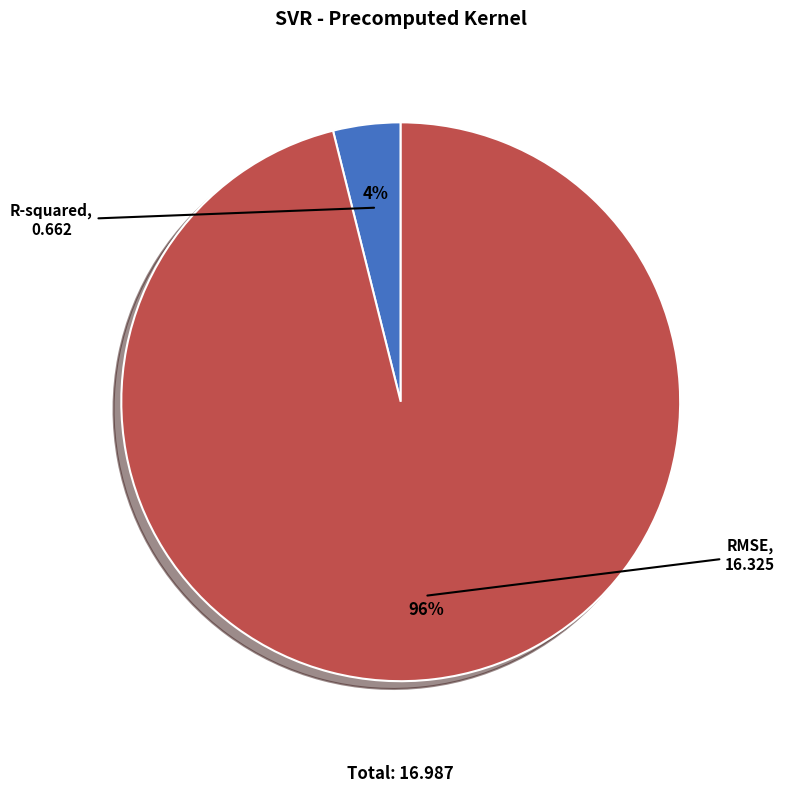

Between R-squared and RMSE, which is larger?

RMSE